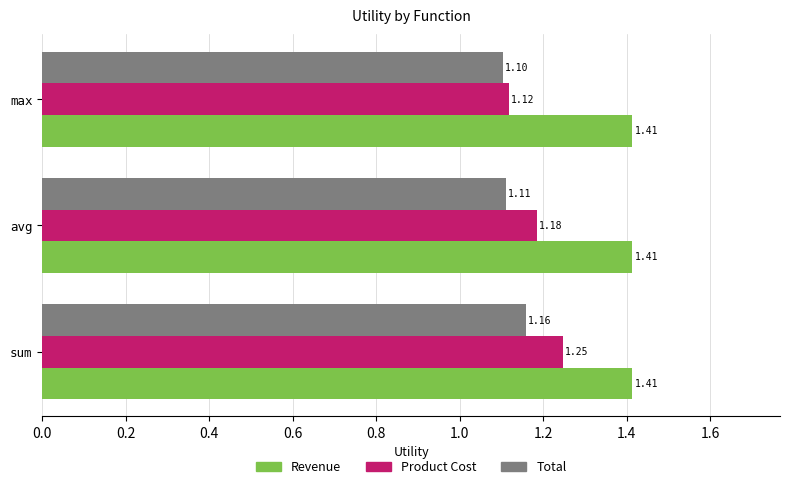

Count the Total values in the range 1 to 2.

3